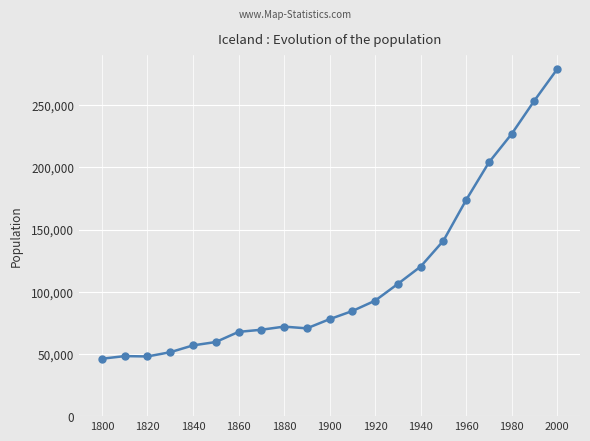

What is the value of the 11th point from the left?

77967